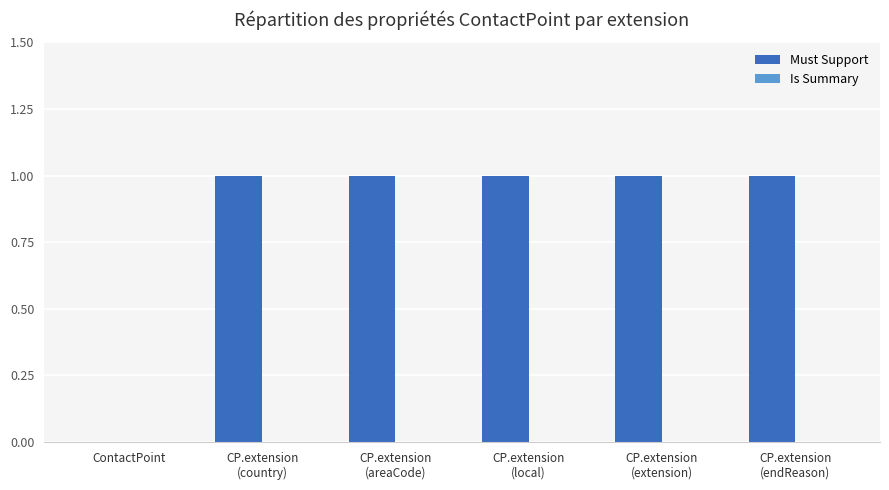

Is it true that the value at ContactPoint is 0?

True